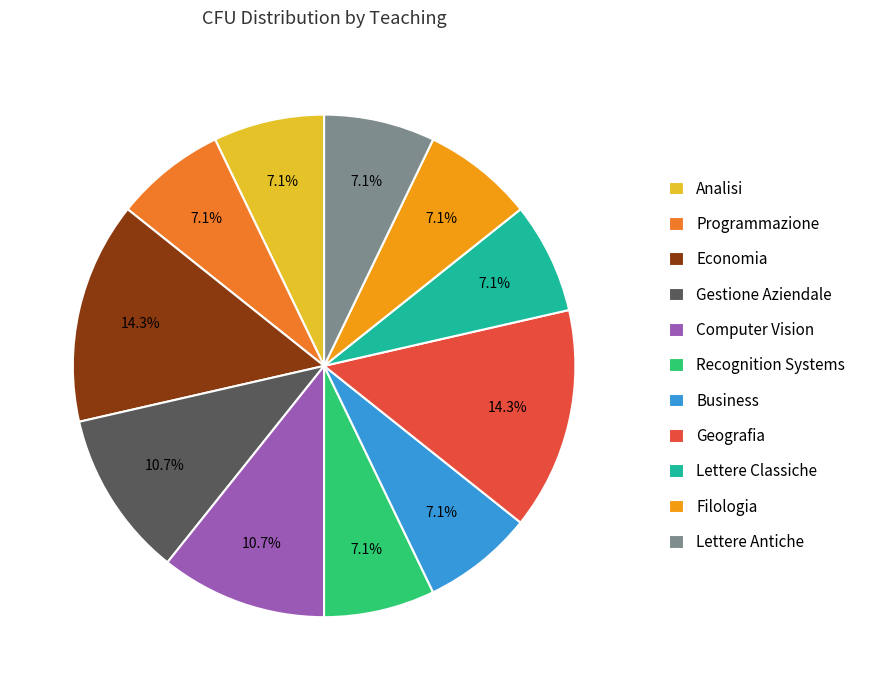

What is the ratio of the value at Business to the value at Lettere Antiche?

1.0